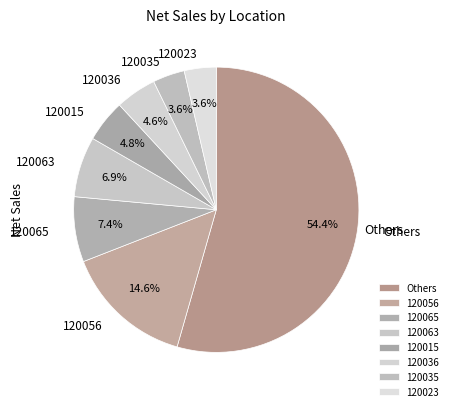

Count the number of slices in the pie.

8